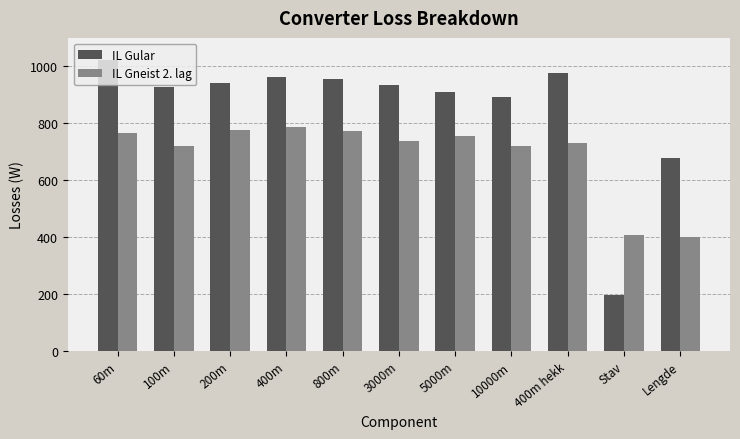

What is the difference between the highest and lowest values at 400m?

174